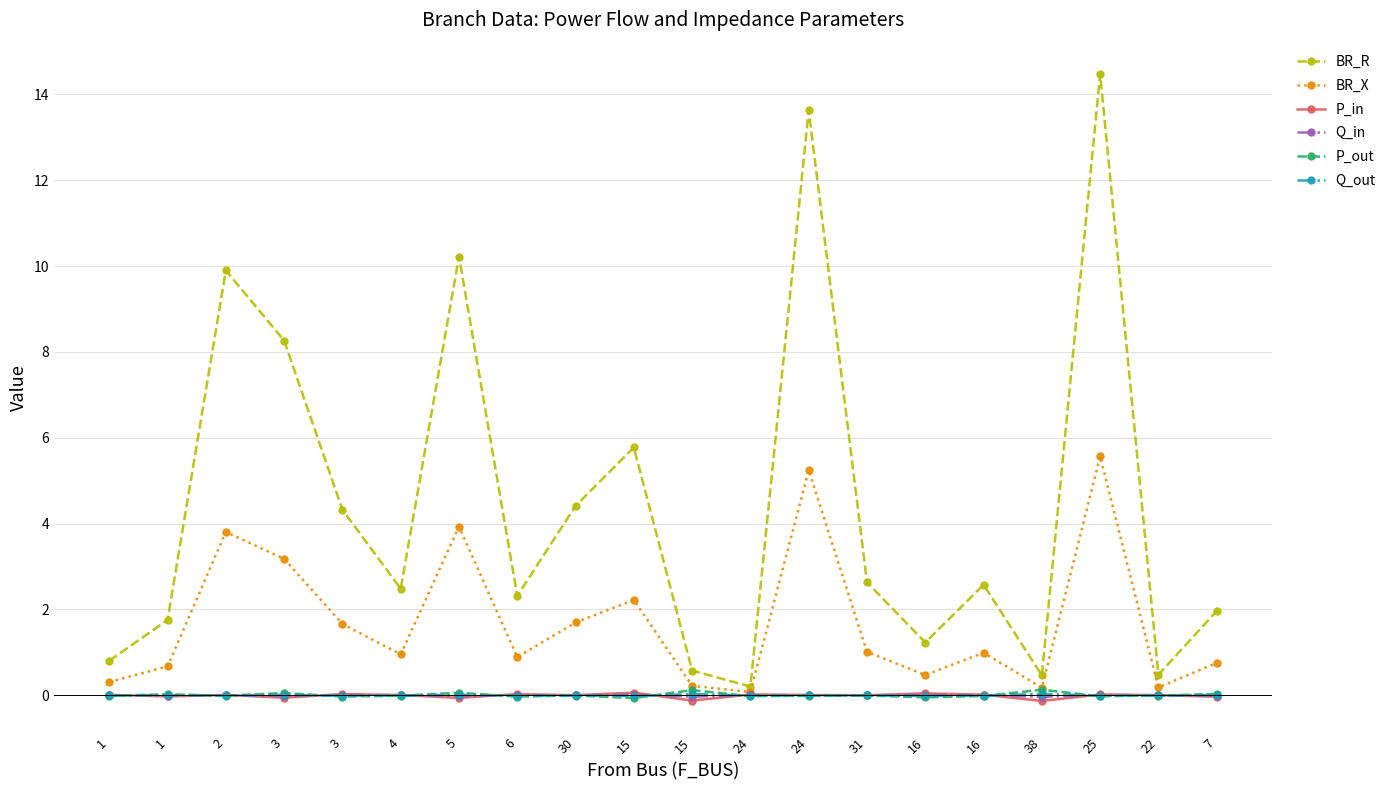

How many lines are shown in the chart?

6